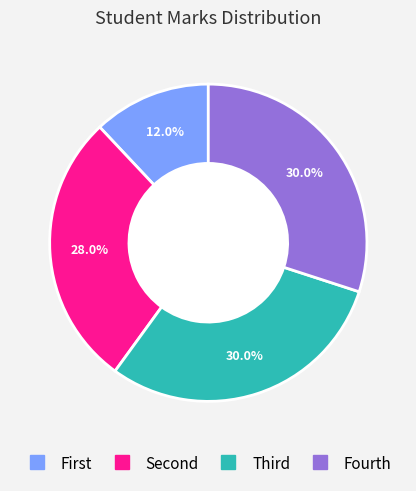

To the nearest percent, what is the difference between the largest and smallest slice percentages?

18%